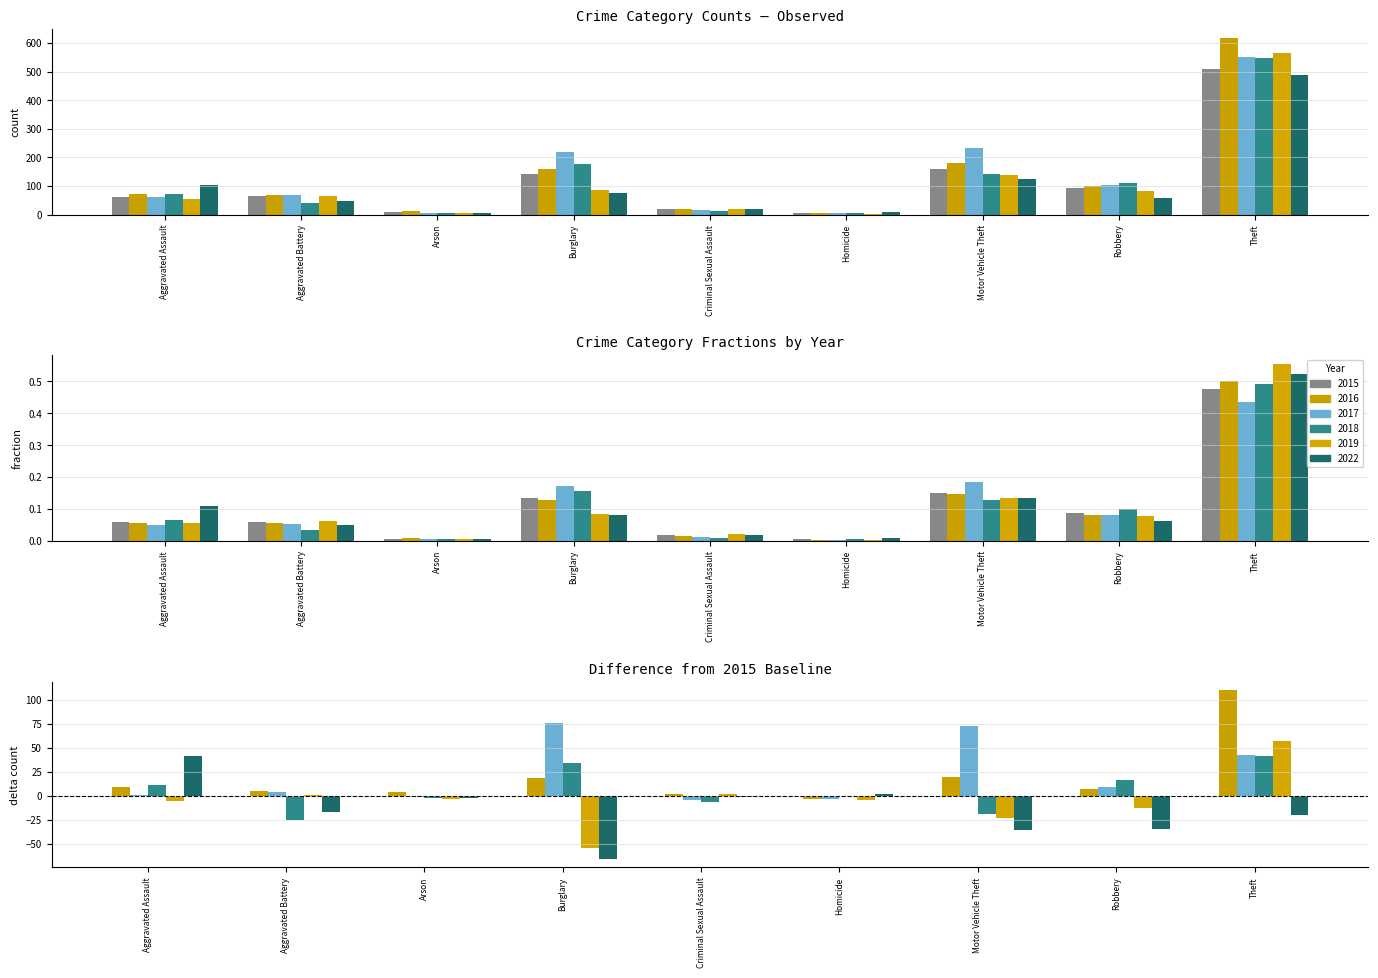

What is the minimum value for 2016?

4.0